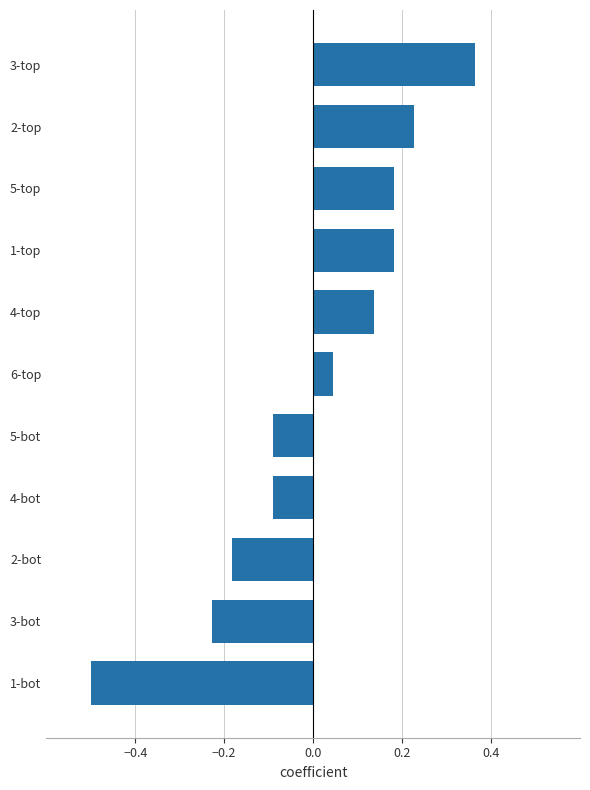

What is the difference between the maximum and minimum values?

0.9